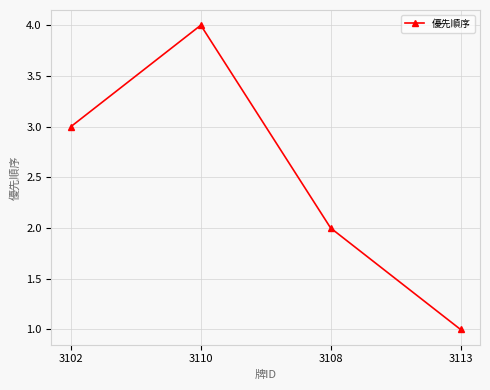

Reading left to right, transcribe all the data shown in this chart.

3	4	2	1